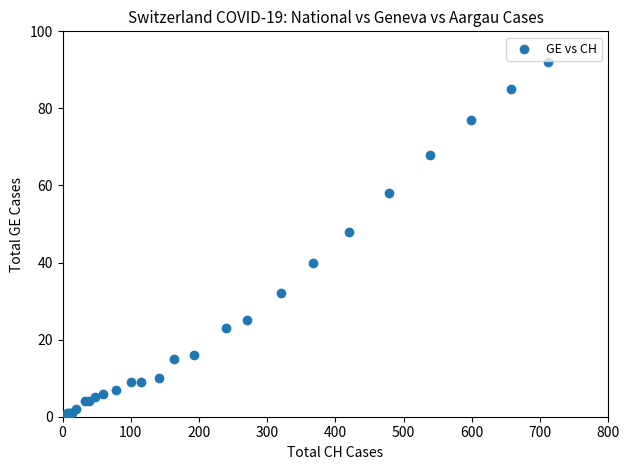

What Y value in the scatter plot is closest to 46?

48